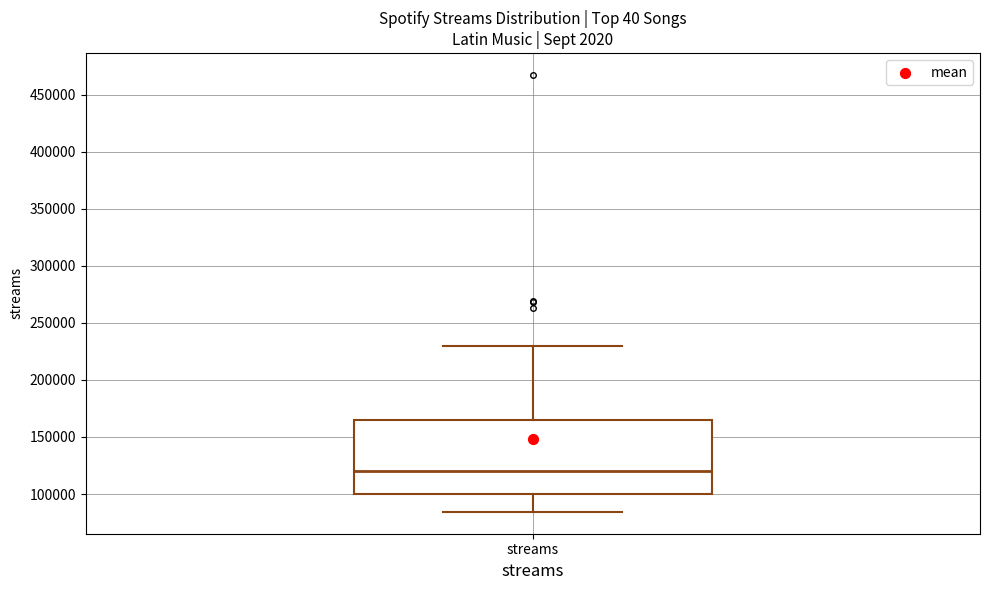

Transcribe this box plot: give where the median line is, the range the box spans, and where the two whiskers end, as read against the y-axis. The values are not printed on the chart, so give them approximately, as read against the axis.

median 120000, box 100000 to 165000, whiskers 85000 to 230000